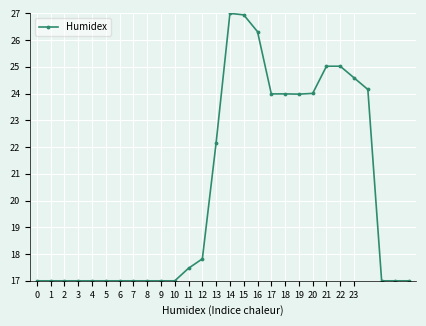

What is the value of the 8th point from the left?

17.0